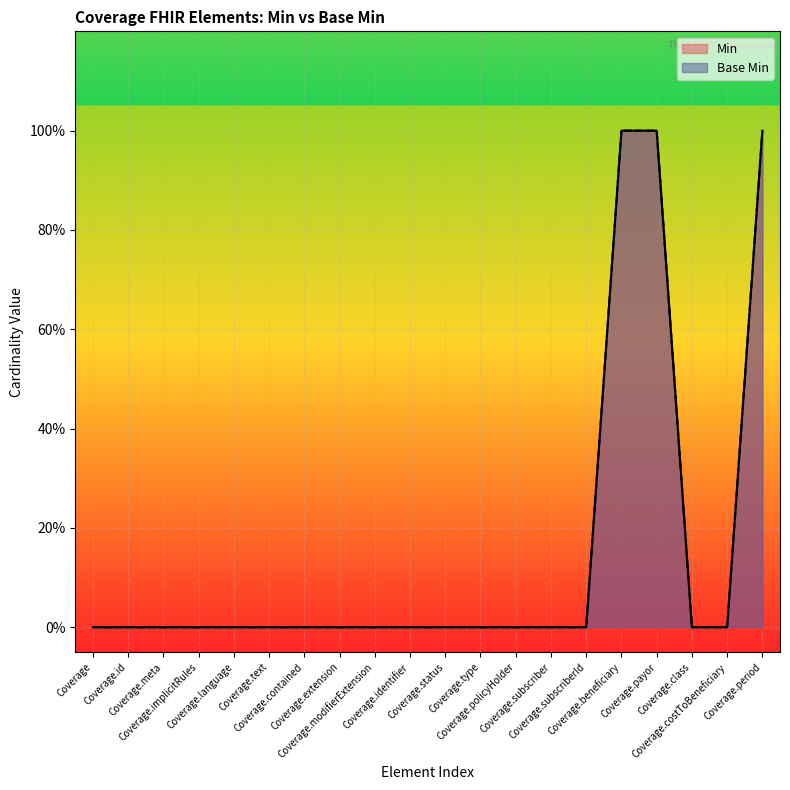

What is the highest value of the Min series?

1